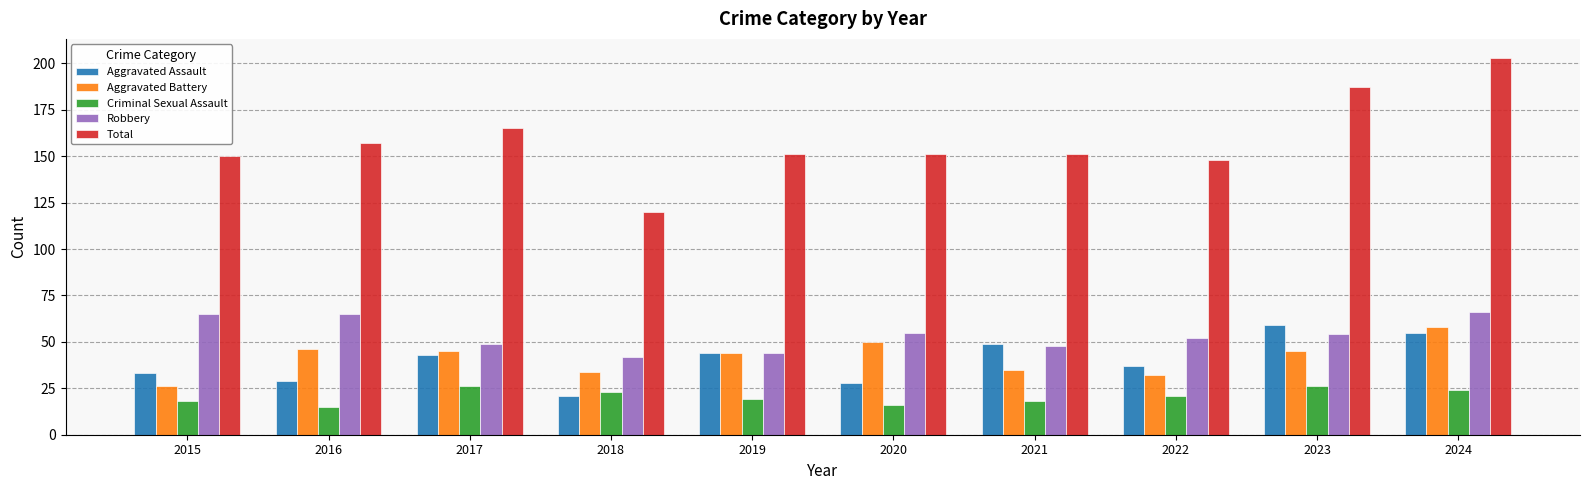

What is the sum of all Criminal Sexual Assault values?

206